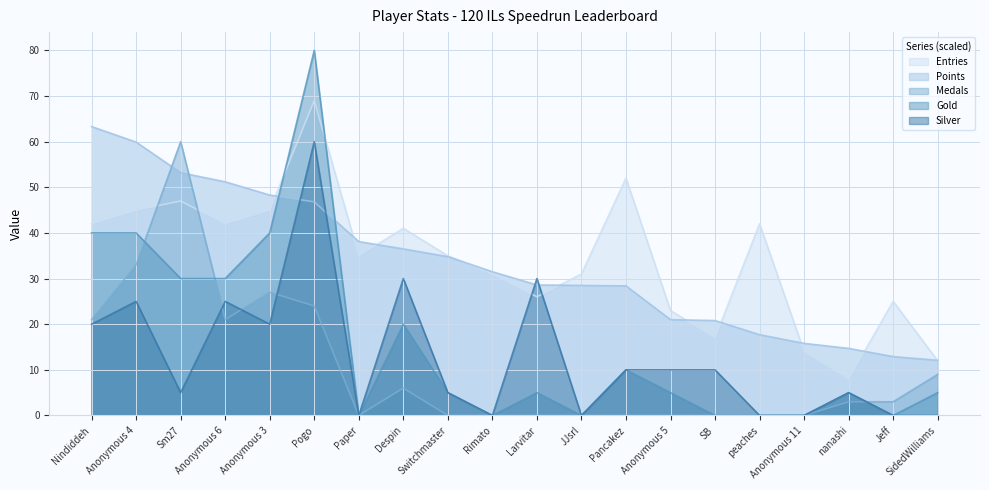

Where is Silver nearest to the value 30?

Despin